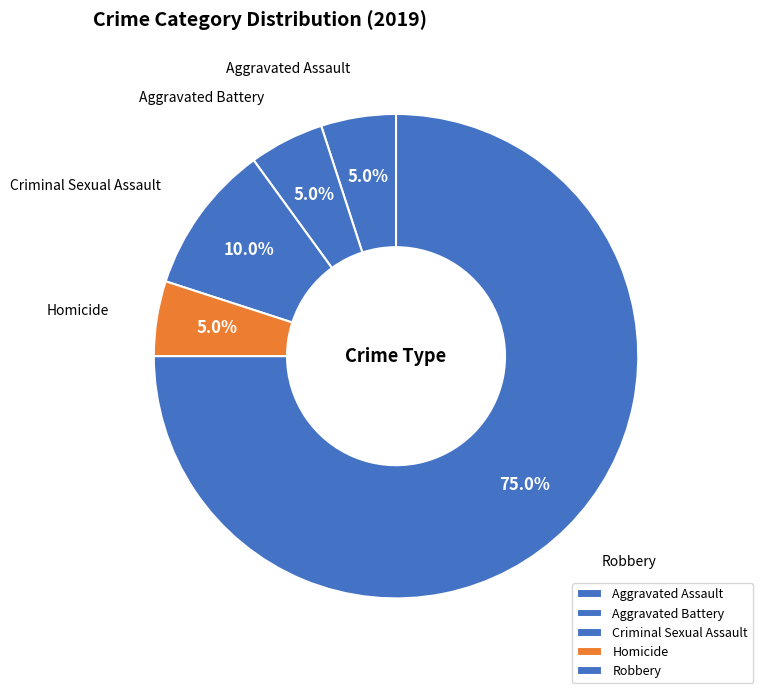

Between Aggravated Assault and Robbery, which is larger?

Robbery